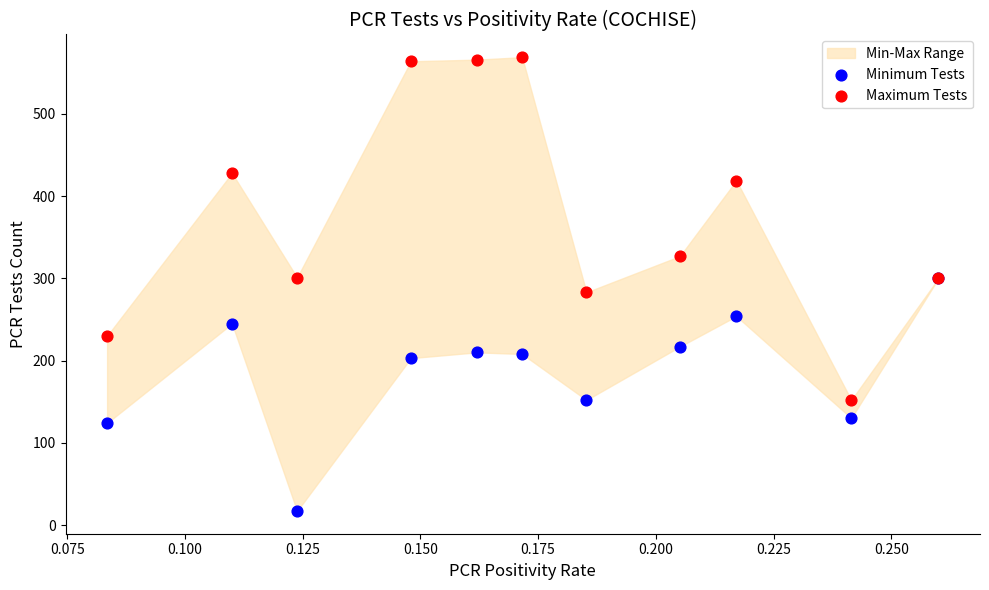

In the Maximum Tests series, what Y value is closest to 360?

327